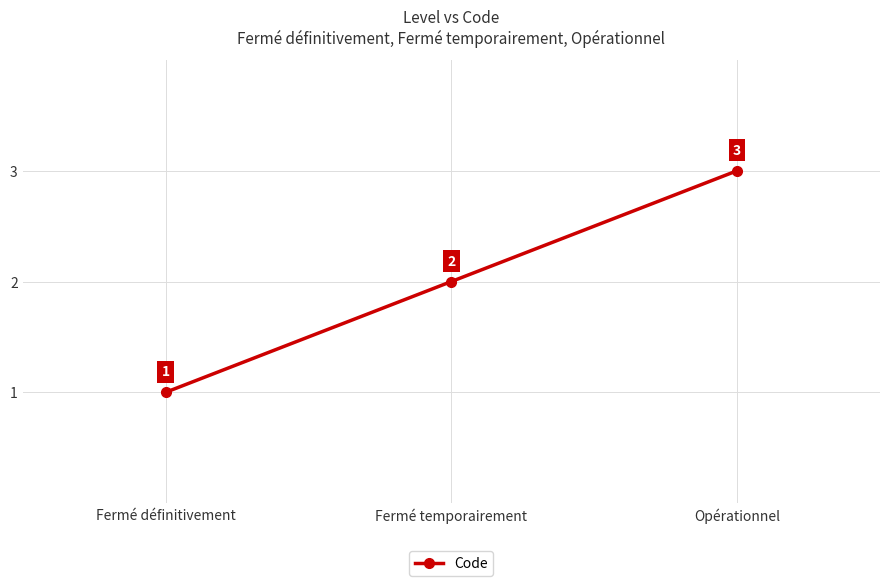

At which label is the value closest to 2?

Fermé temporairement